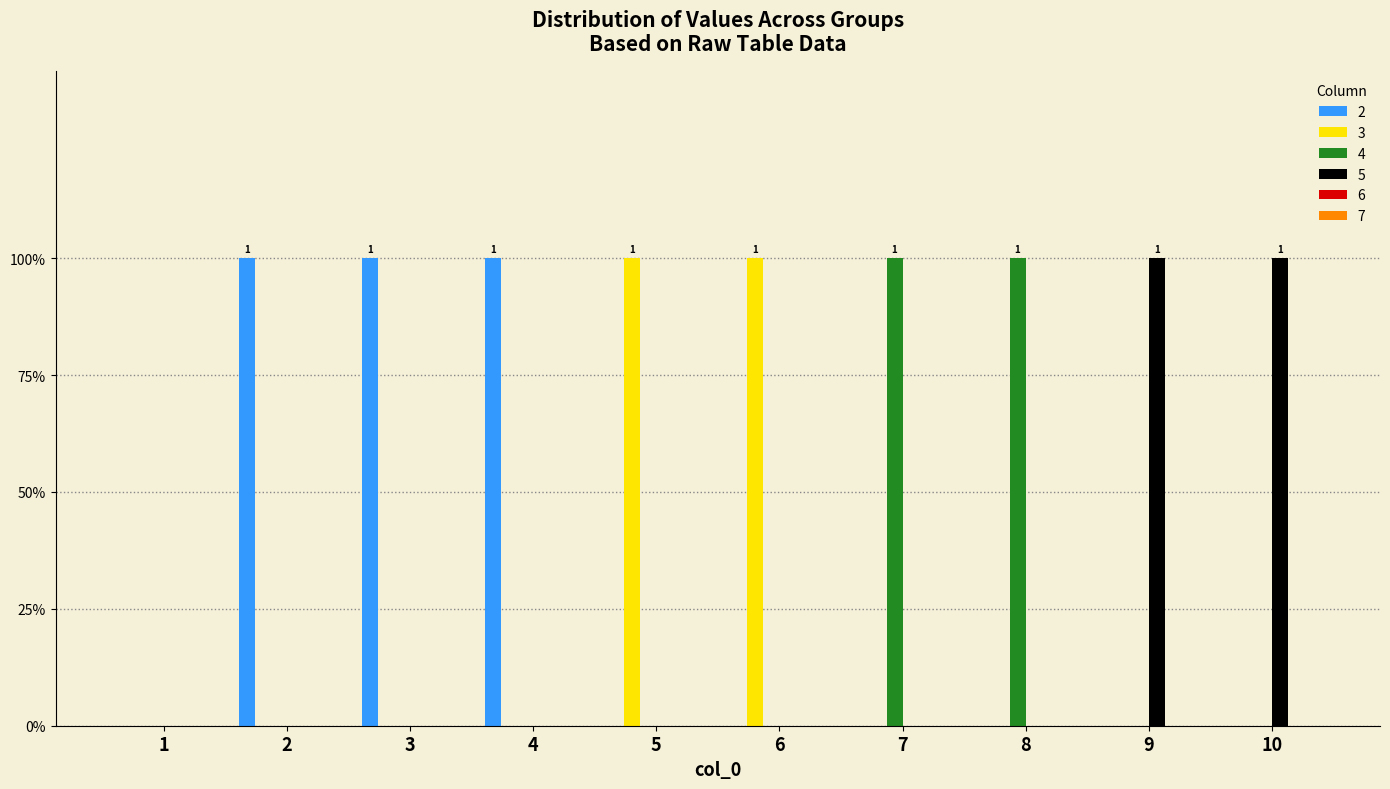

Rank the categories by 5 value from lowest to highest.

1, 2, 3, 4, 5, 6, 7, 8, 9, 10